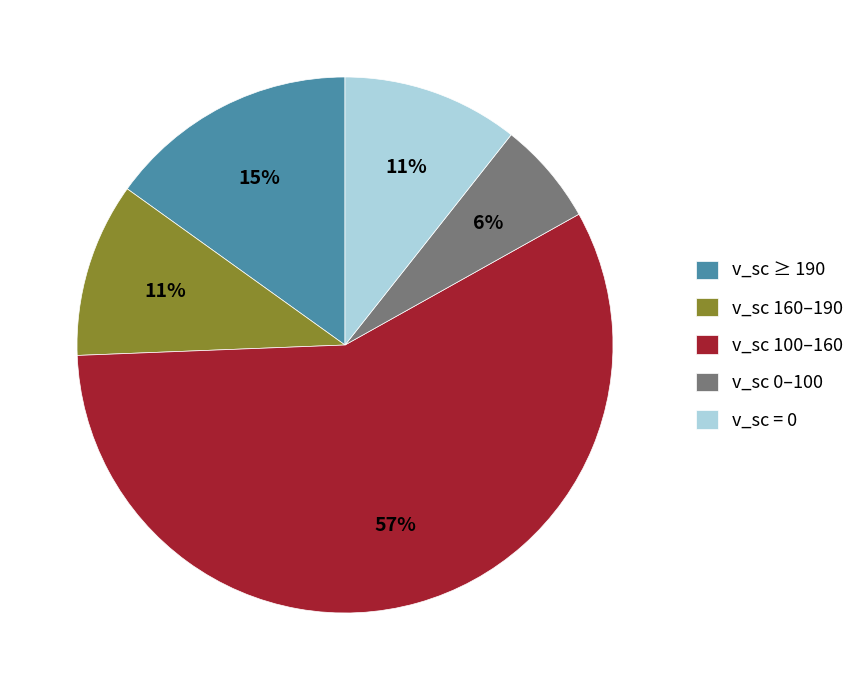

Which has a higher value, v_sc ≥ 190 or v_sc 160–190?

v_sc ≥ 190